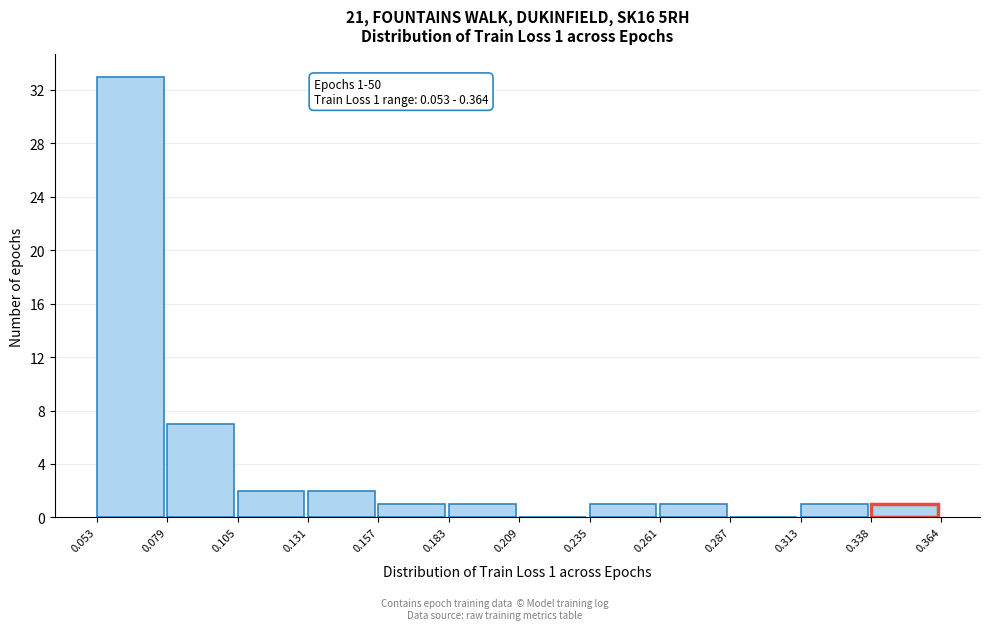

Which range on the x-axis has the tallest bar?

0.053 to 0.079